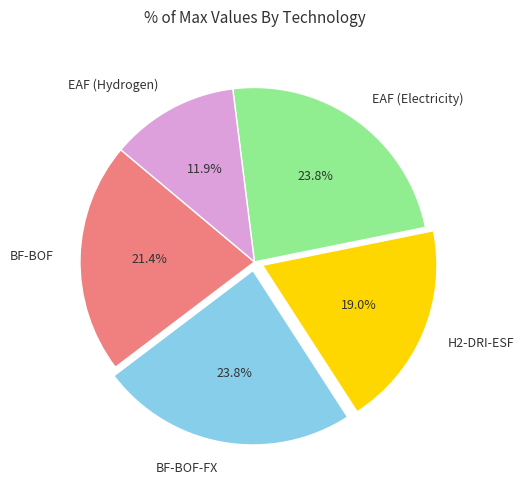

Do BF-BOF and BF-BOF-FX together represent more than half of the pie?

No